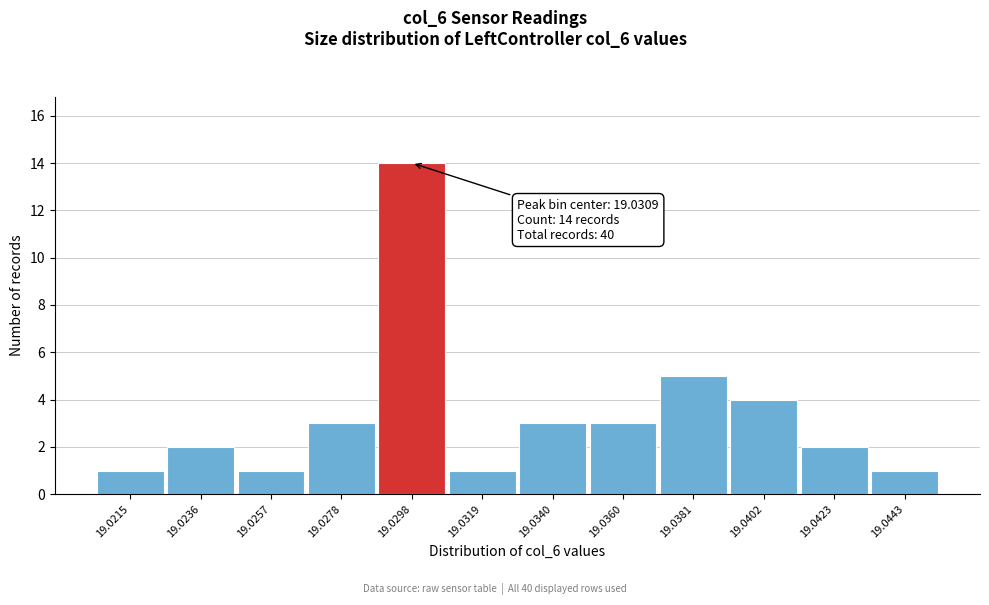

Reading left to right, what are all the values shown in this chart?

19.0215=1	19.0236=2	19.0257=1	19.0278=3	19.0298=14	19.0319=1	19.0340=3	19.0360=3	19.0381=5	19.0402=4	19.0423=2	19.0443=1